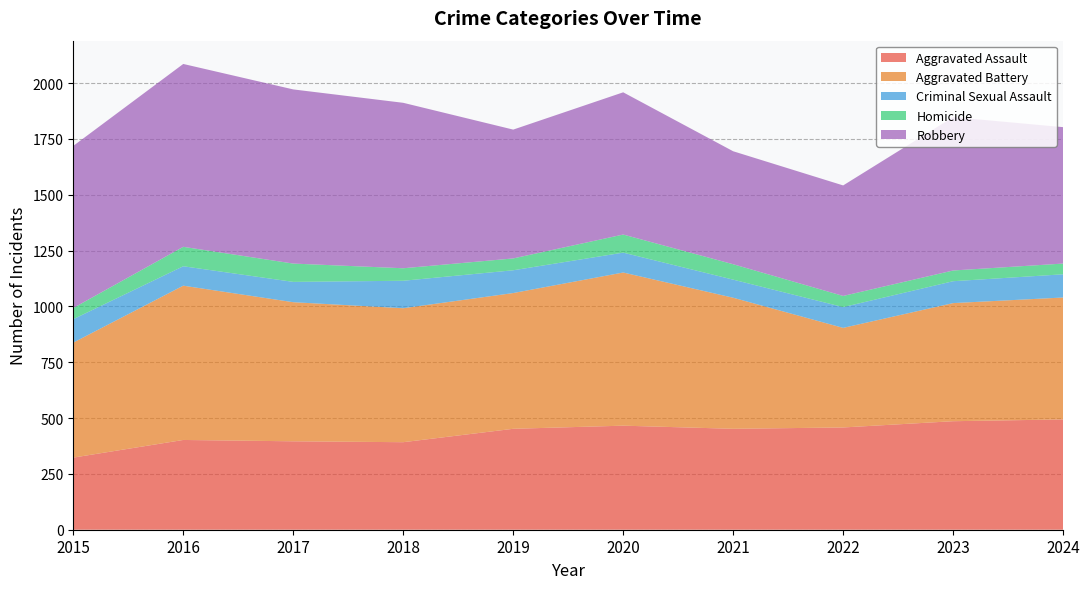

Reading left to right, transcribe all the data shown in this chart.

Aggravated Assault: 2015=323	2016=402	2017=396	2018=392	2019=452	2020=466	2021=452	2022=458	2023=486	2024=494
Aggravated Battery: 2015=515	2016=691	2017=623	2018=600	2019=608	2020=686	2021=587	2022=446	2023=529	2024=546
Criminal Sexual Assault: 2015=105	2016=87	2017=91	2018=123	2019=102	2020=89	2021=81	2022=93	2023=98	2024=104
Homicide: 2015=50	2016=87	2017=82	2018=56	2019=53	2020=81	2021=69	2022=50	2023=48	2024=48
Robbery: 2015=726	2016=819	2017=780	2018=741	2019=577	2020=637	2021=506	2022=495	2023=687	2024=611